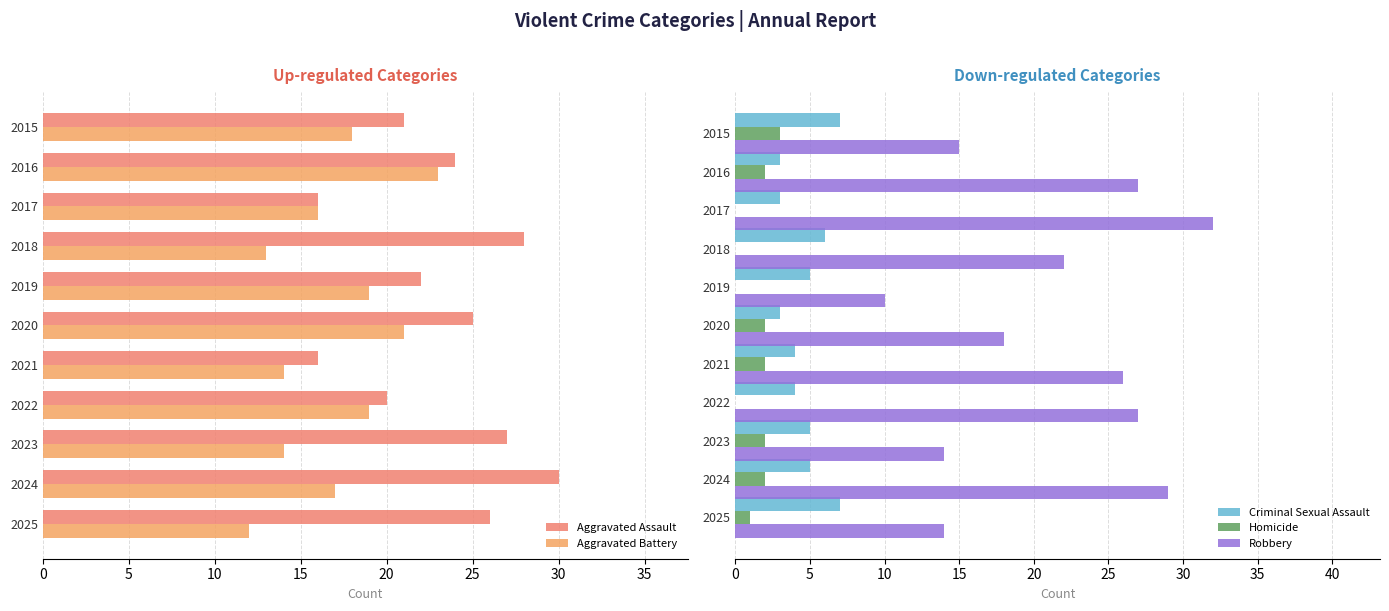

Does the chart contain any negative values?

No